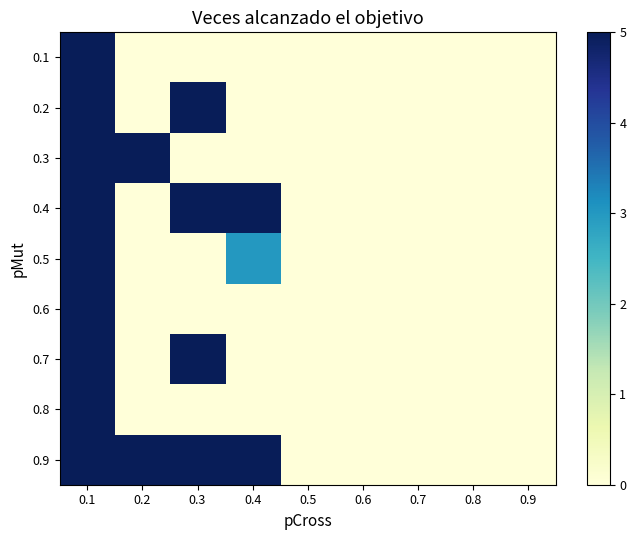

At 0.9, list the series in order from smallest to largest.

0.1, 0.2, 0.3, 0.4, 0.5, 0.6, 0.7, 0.8, 0.9